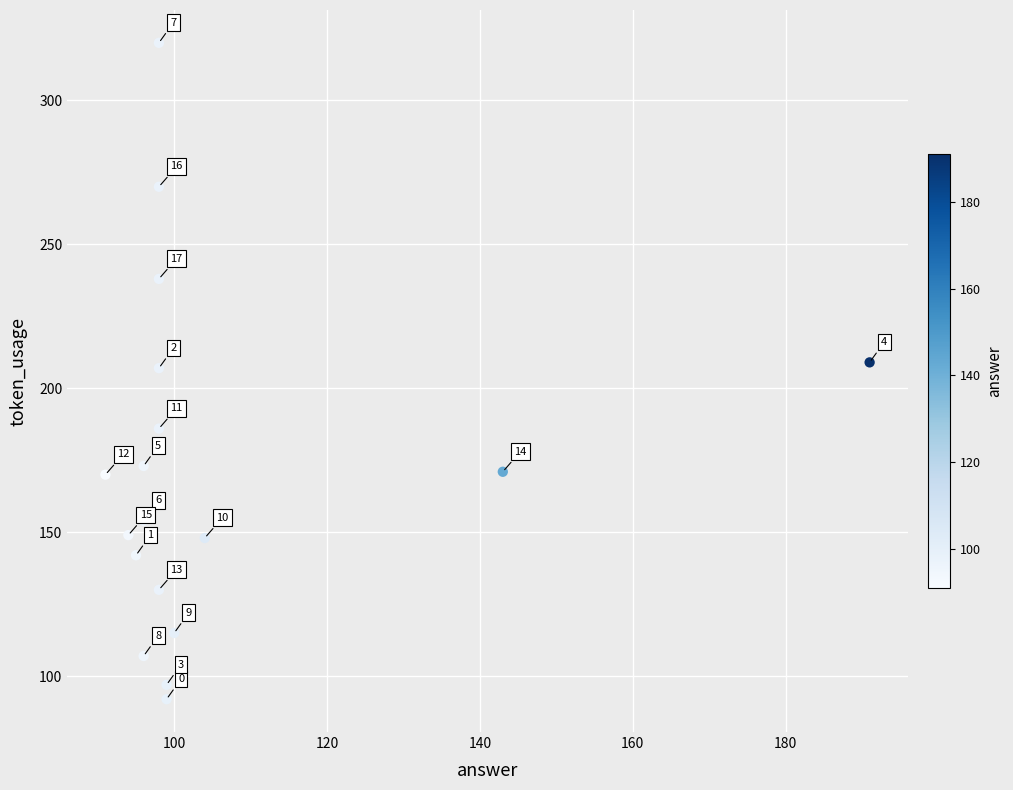

What is the range of X values (max minus min)?

100